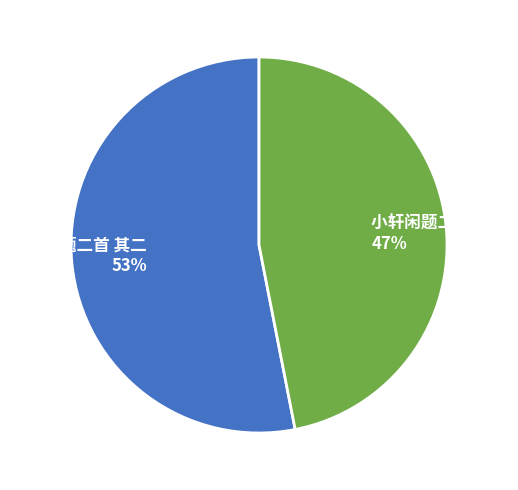

How many segments does this pie chart have?

2